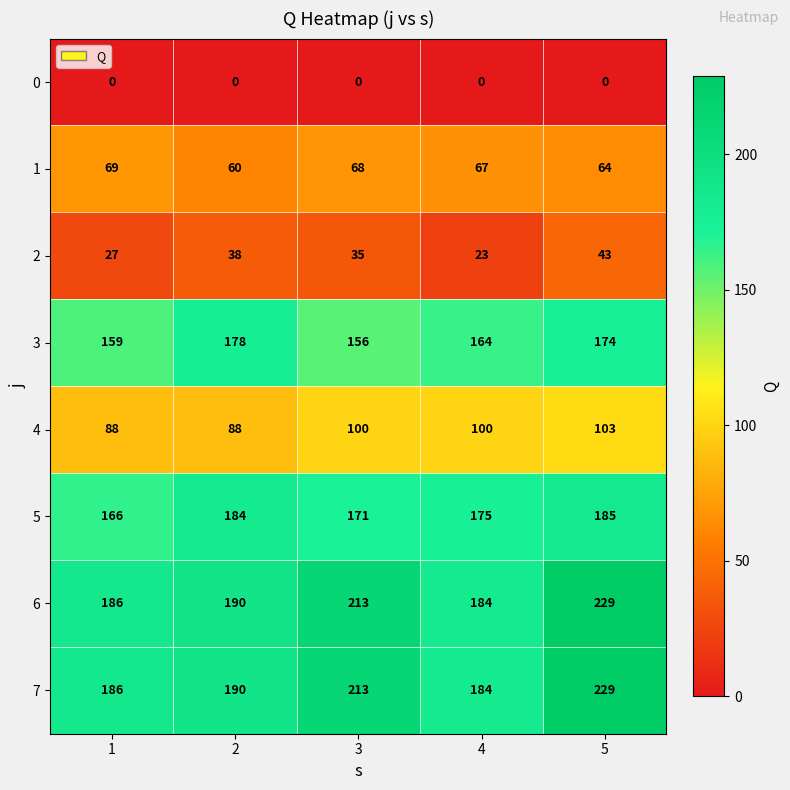

Between 1 and 4, which series saw the biggest shift?

4